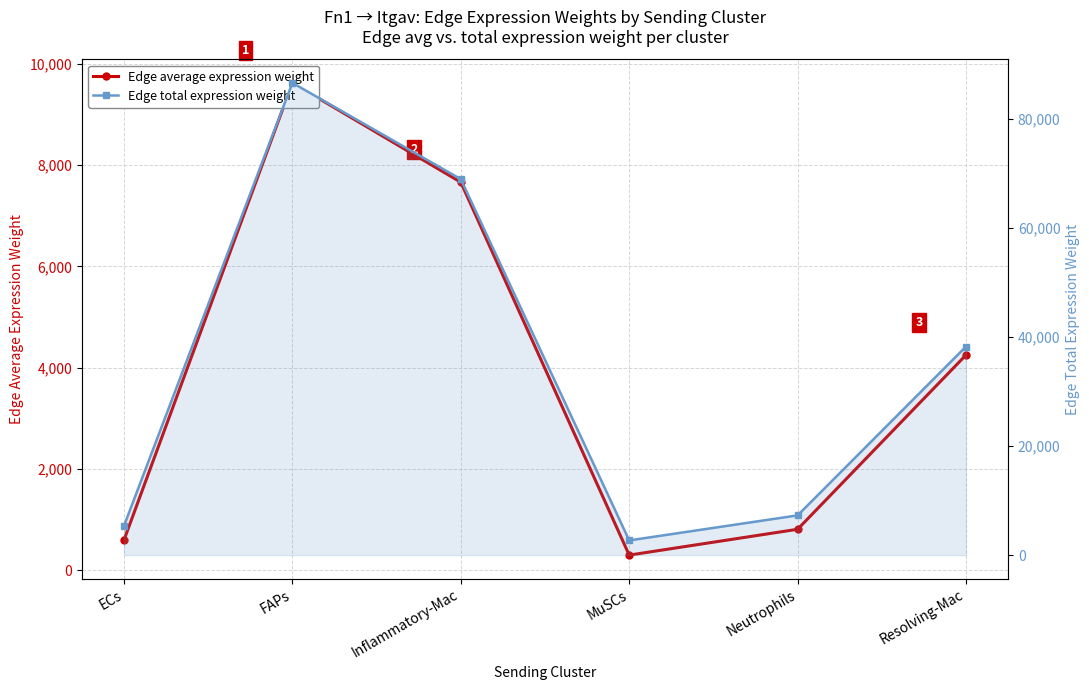

At which category does the chart reach its minimum across all series?

MuSCs